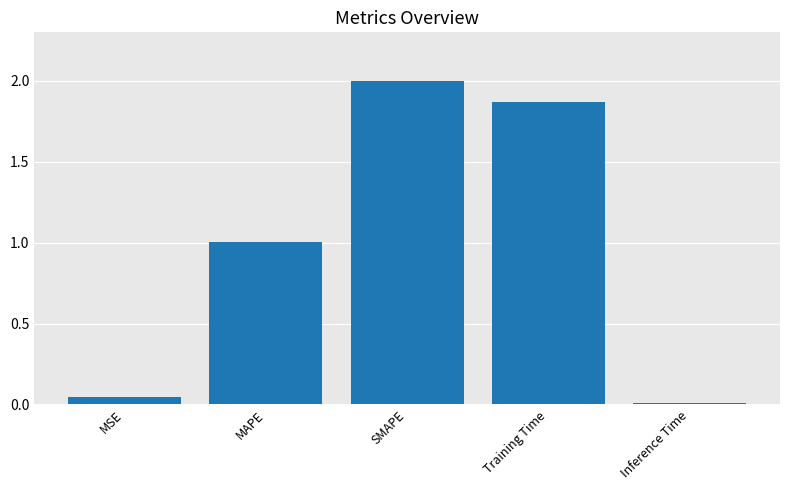

What is the greatest value displayed?

2.0